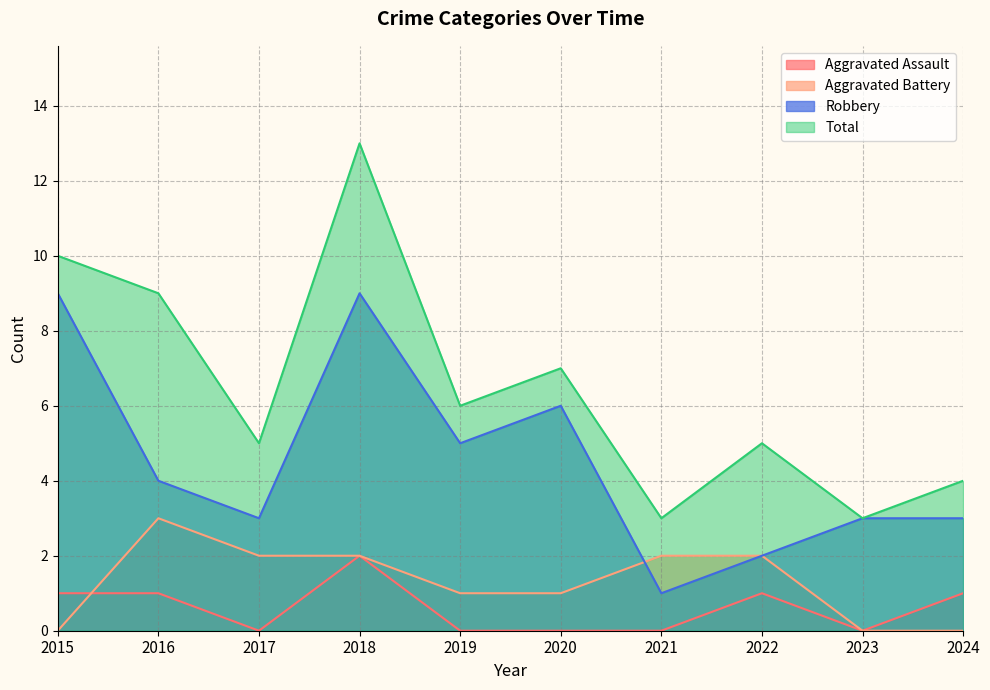

What is the sum of the Aggravated Assault values at 2015 and 2019?

1